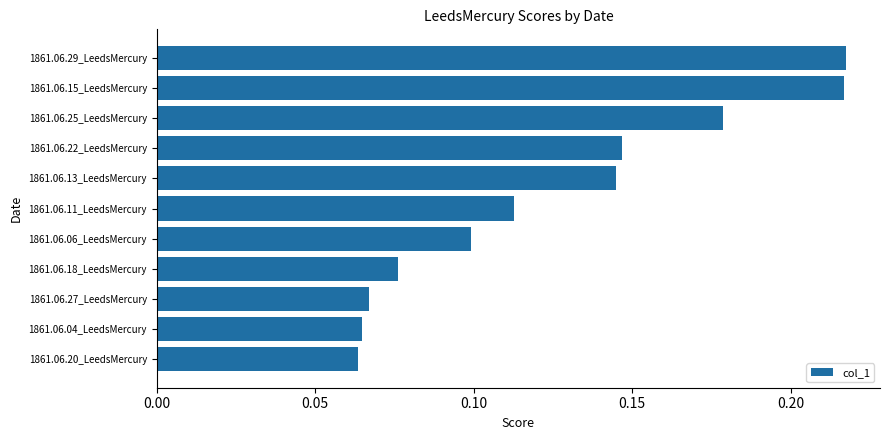

What is the sum of all values?

1.4